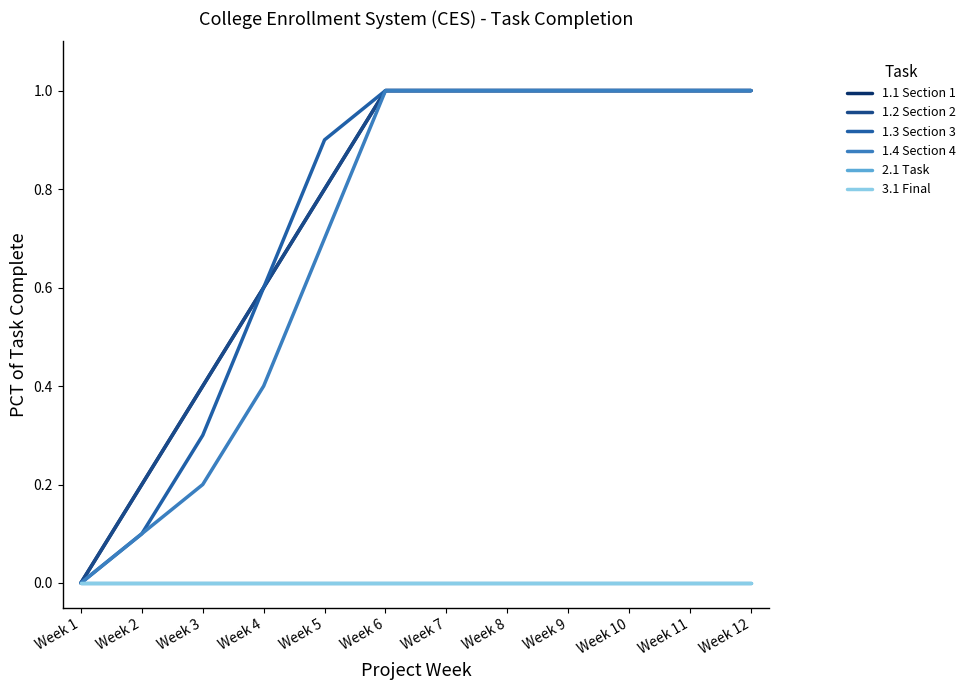

At which category does the chart reach its peak across all series?

Week 6